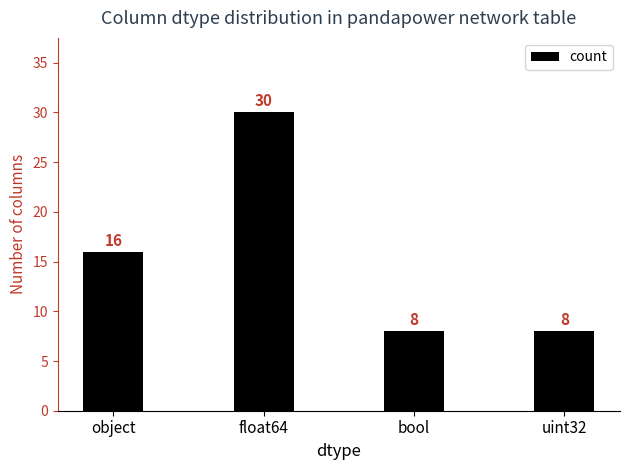

Which category has the highest value across all series?

float64